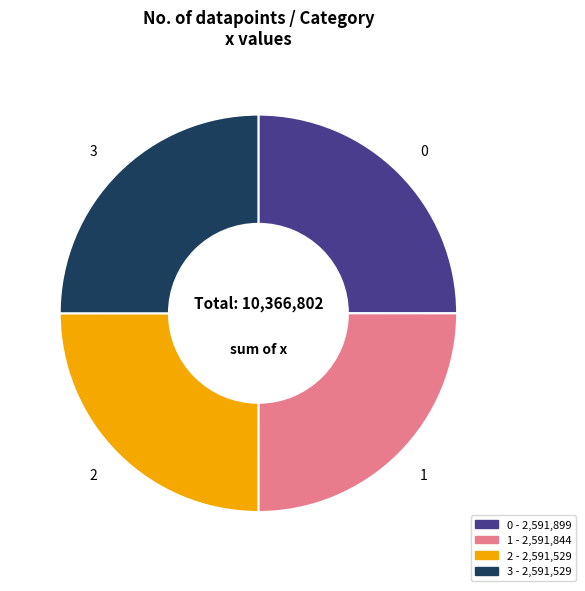

What is the ratio of the value at 2 to the value at 1?

1.0